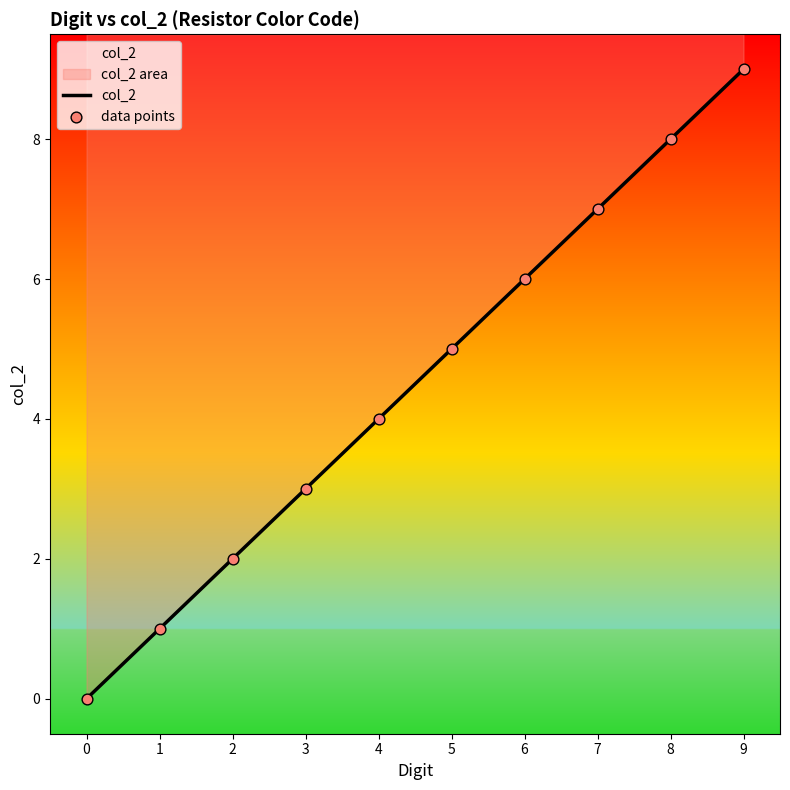

Is the value of col_2 at 7 greater than the value of data points at 2?

Yes